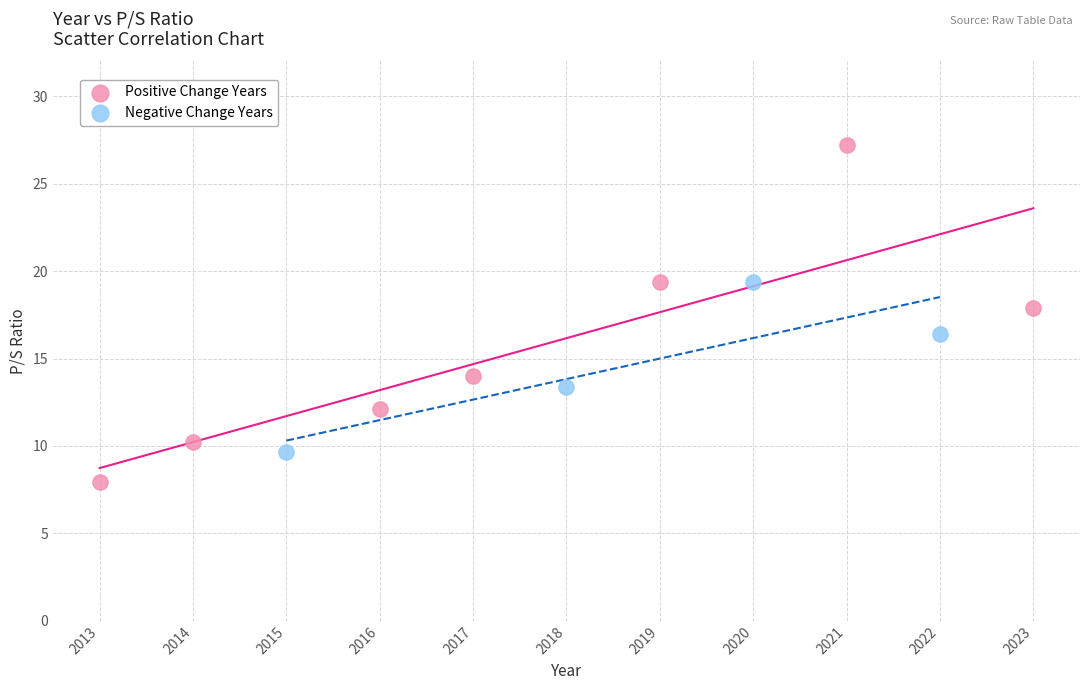

Which series has the widest spread of Y values?

Positive Change Years